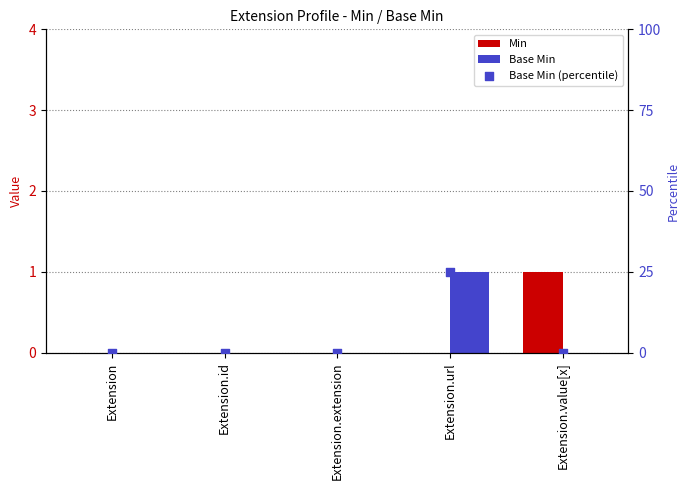

At which category is the sum across all series the highest?

Extension.url